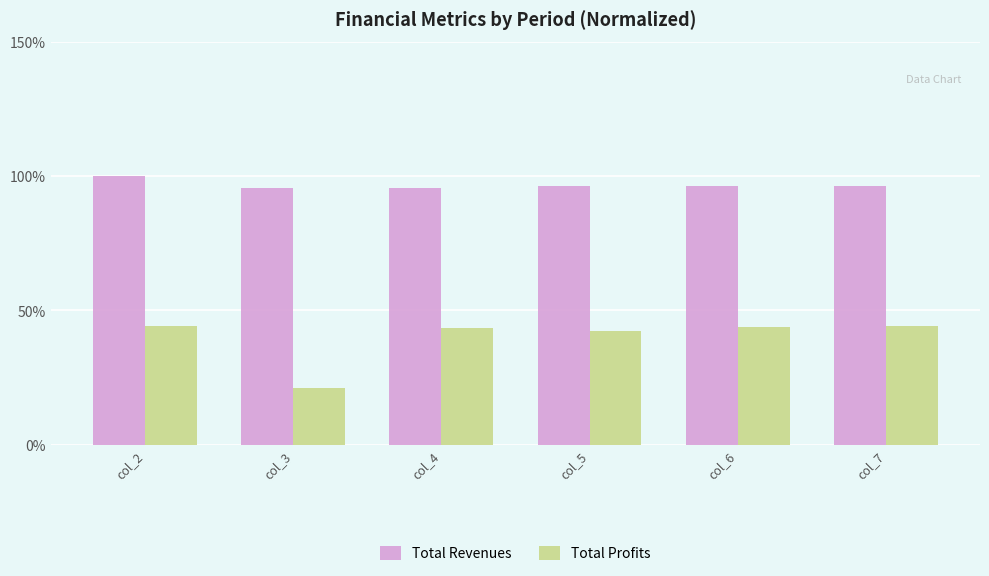

How many distinct data groups are displayed?

2